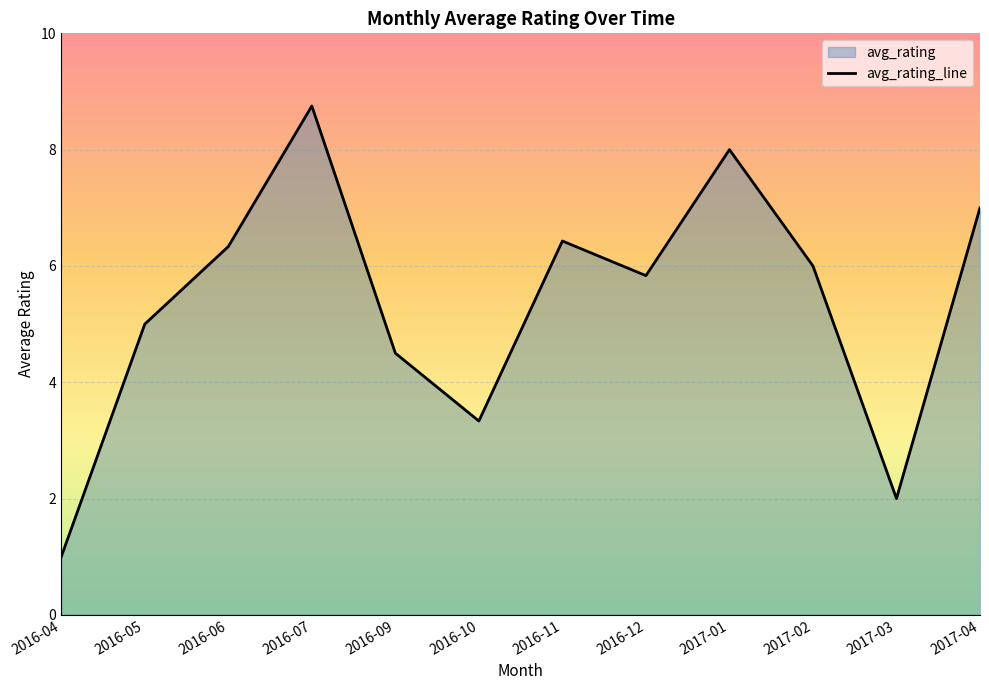

True or false: review_count has a value of 13.9 at 2017-01.

False